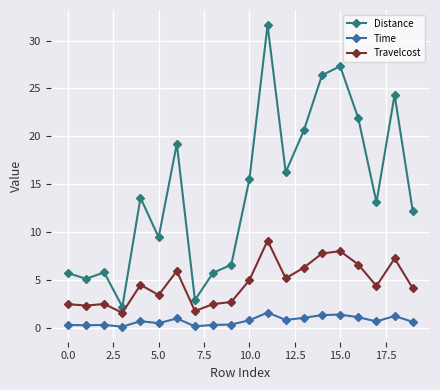

True or false: Time and Distance intersect in this chart.

False